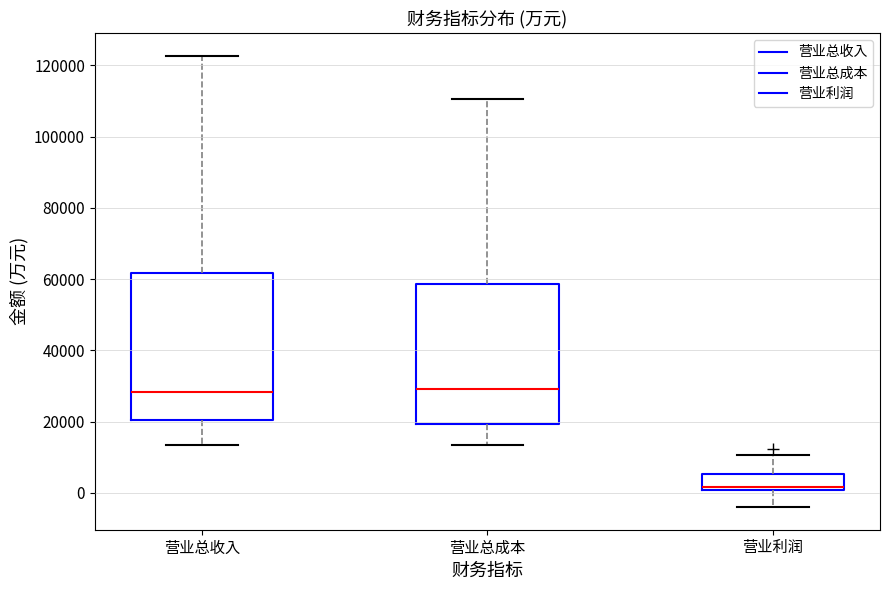

Where is the upper edge of the box for 营业总收入 on the y-axis? The values are not printed on the chart, so give them approximately, as read against the axis.

62000